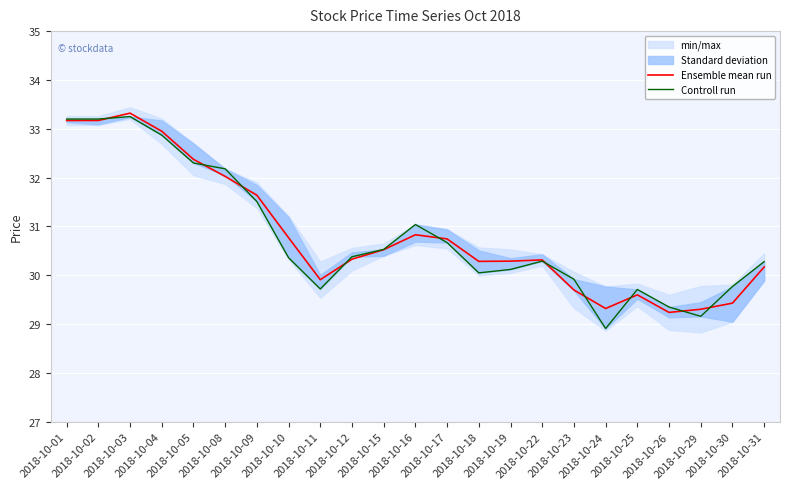

Which series ends up on top after the final intersection of Controll run and Ensemble mean run?

Controll run